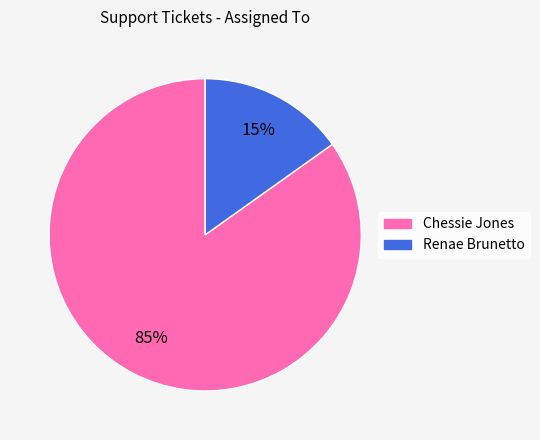

Rank the categories by value from lowest to highest.

Renae Brunetto, Chessie Jones